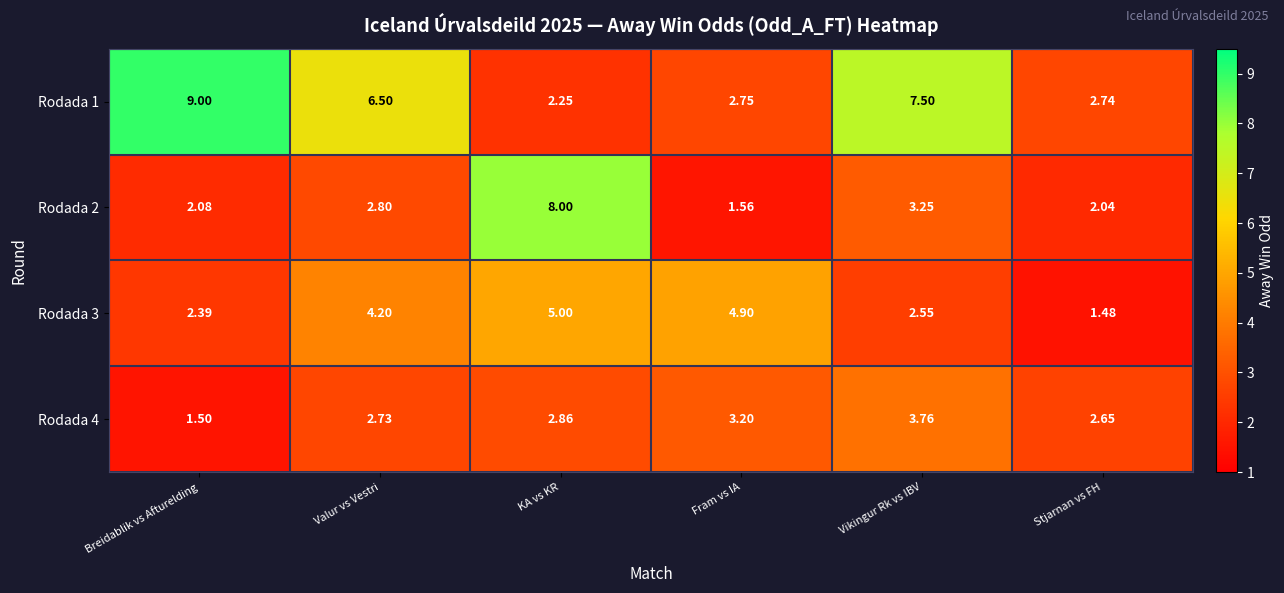

Which category has the highest value across all series?

Breidablik vs Afturelding